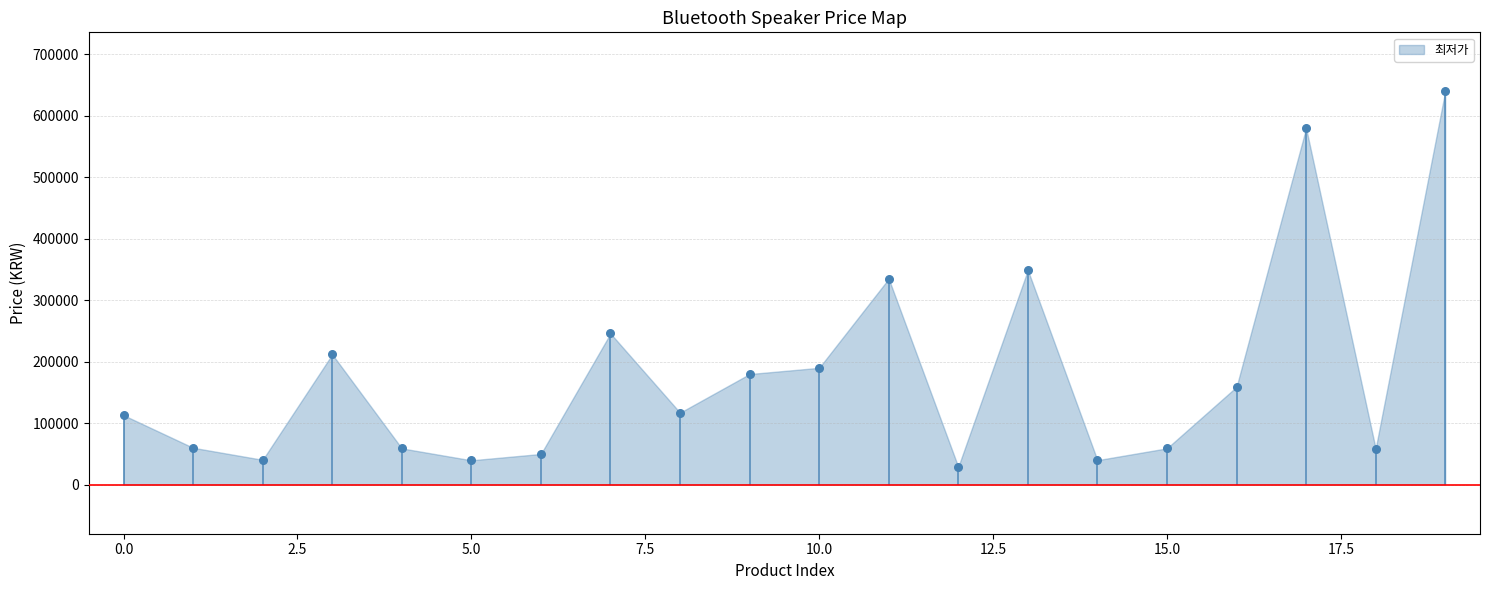

Between 12 and 1, which is larger?

1